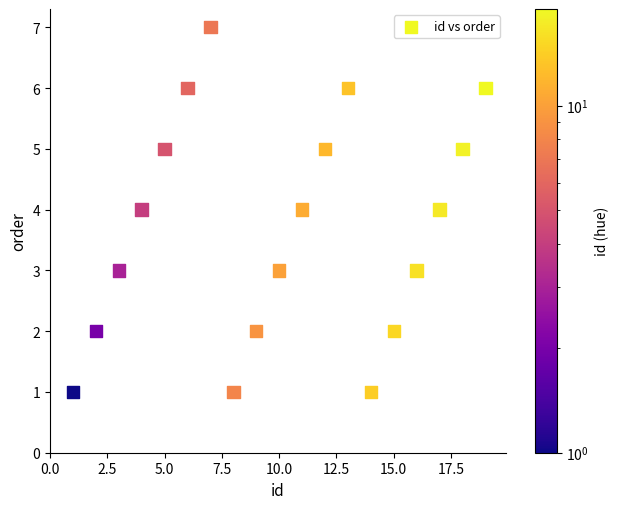

List the coordinates of all points as (Y, X) pairs, reading left to right.

(1, 1)  (2, 2)  (3, 3)  (4, 4)  (5, 5)  (6, 6)  (7, 7)  (1, 8)  (2, 9)  (3, 10)  (4, 11)  (5, 12)  (6, 13)  (1, 14)  (2, 15)  (3, 16)  (4, 17)  (5, 18)  (6, 19)